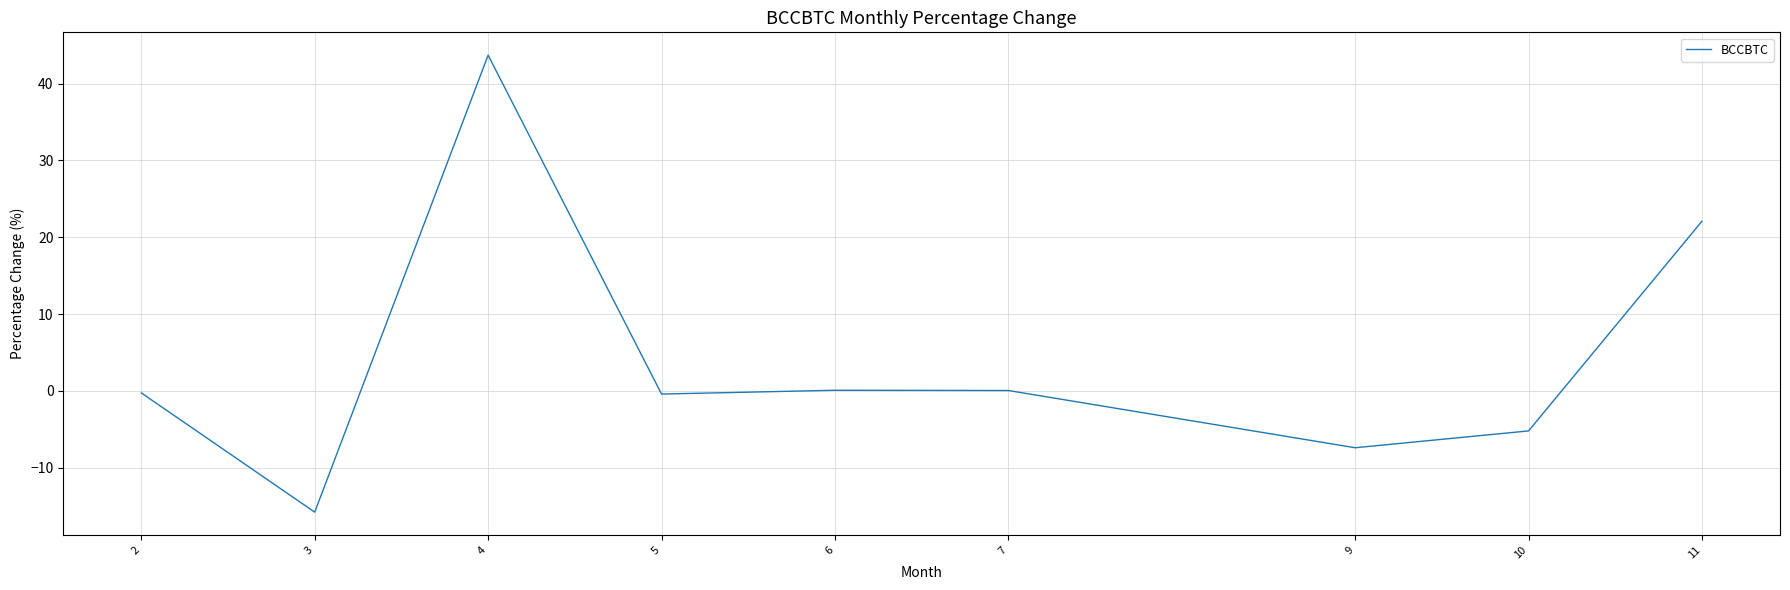

The chart shows a value of -15.8 at 3. True or false?

True